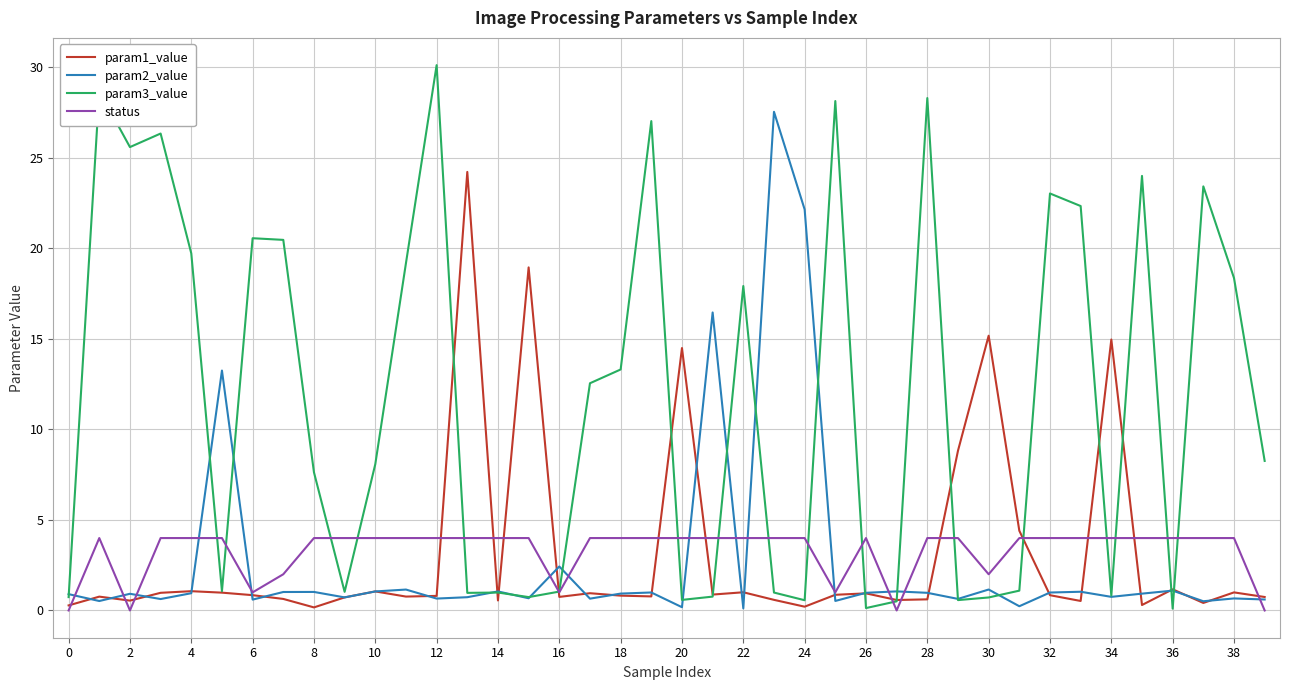

Rank the series by their maximum value, from lowest to highest.

status, param1_value, param2_value, param3_value